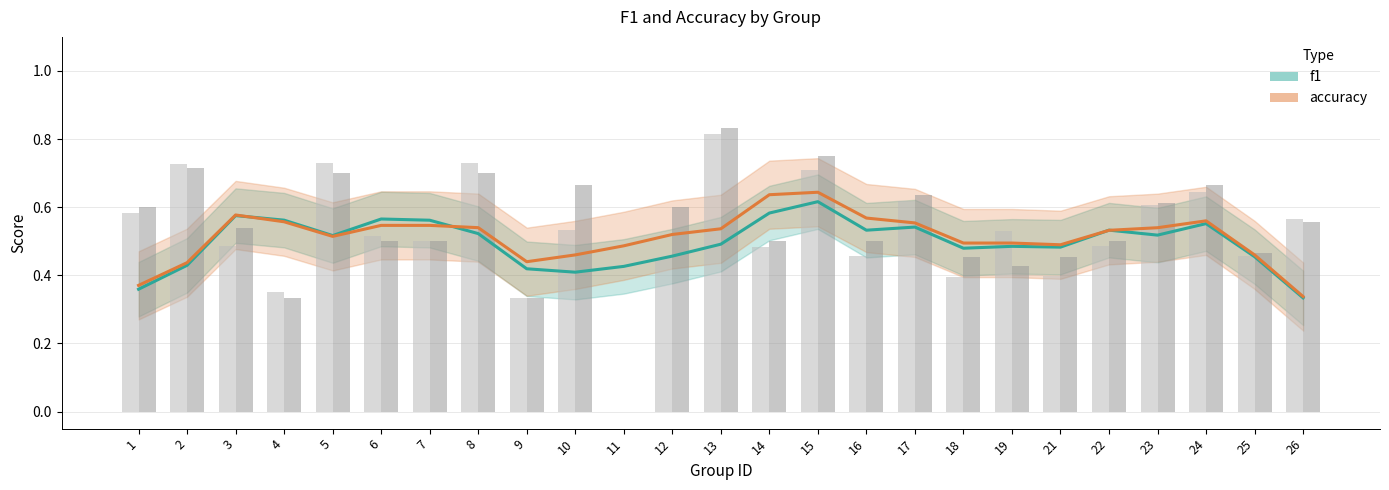

How many bars are there in each group?

2